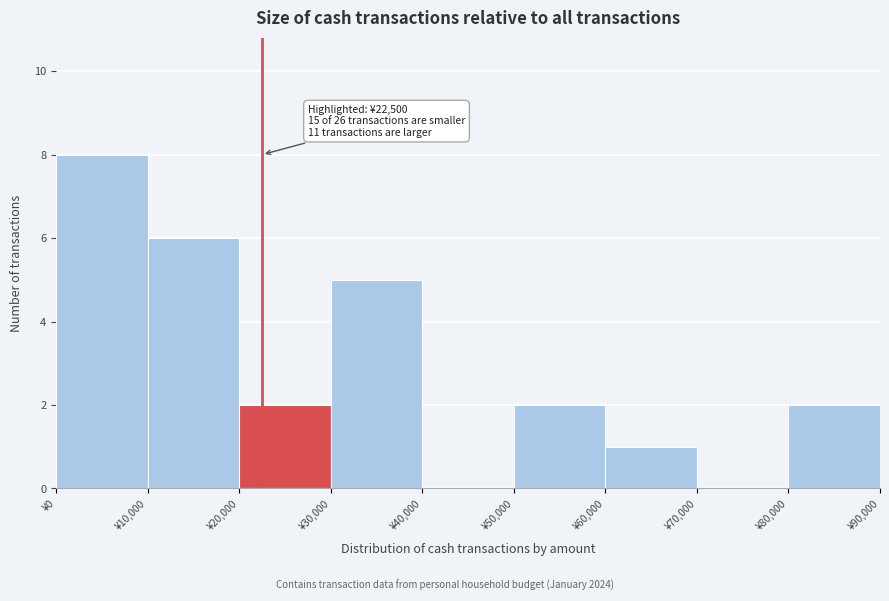

Over which range of the x-axis is the bar tallest?

0 to 10000